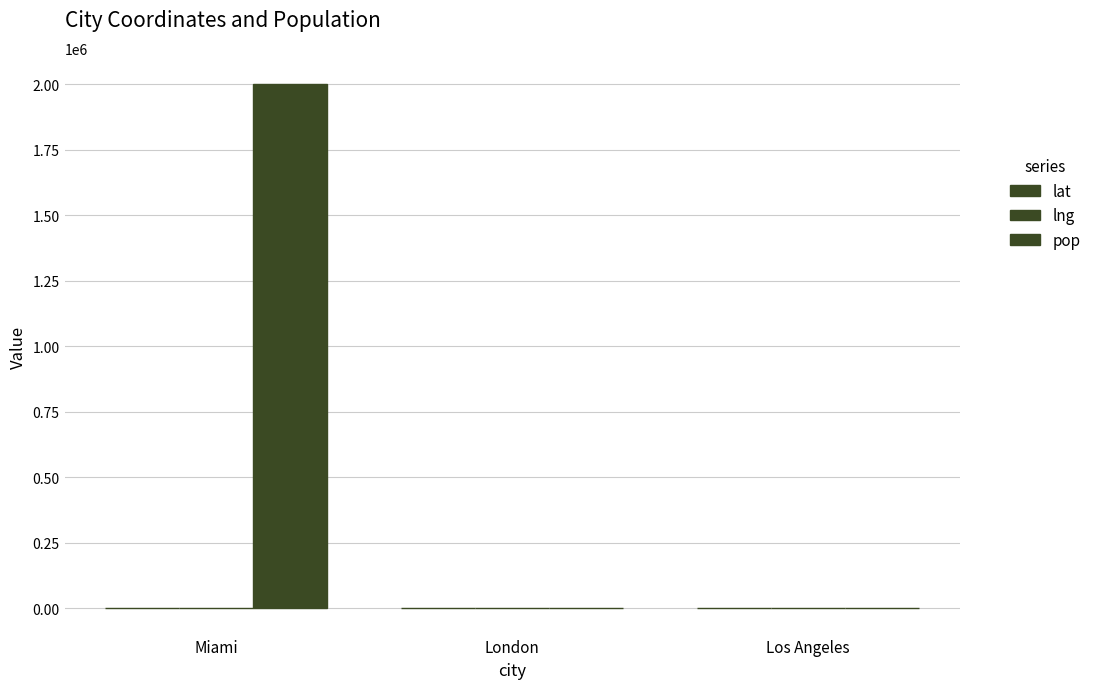

How many values in the pop series exceed 0?

1